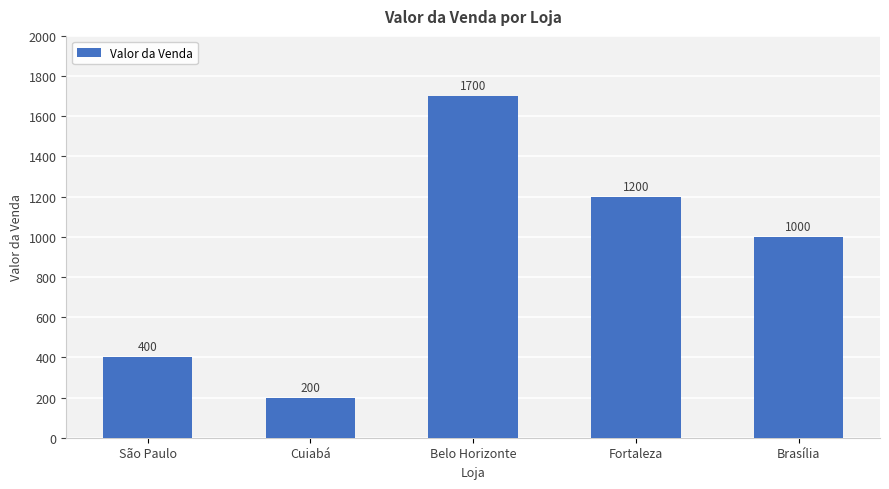

What is the ratio of the value at Fortaleza to the value at Belo Horizonte?

0.7